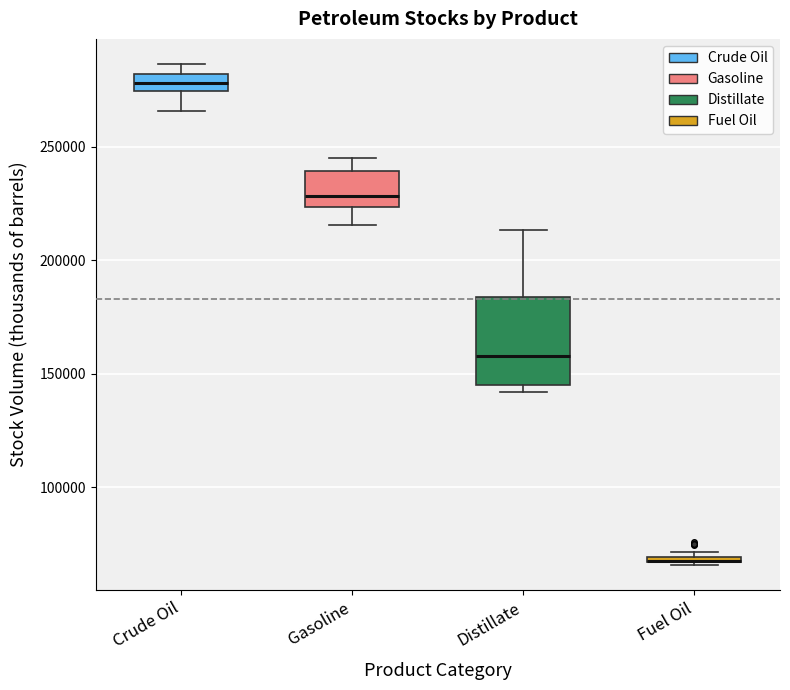

Which box is the tallest, from its lower edge to its upper edge?

Distillate